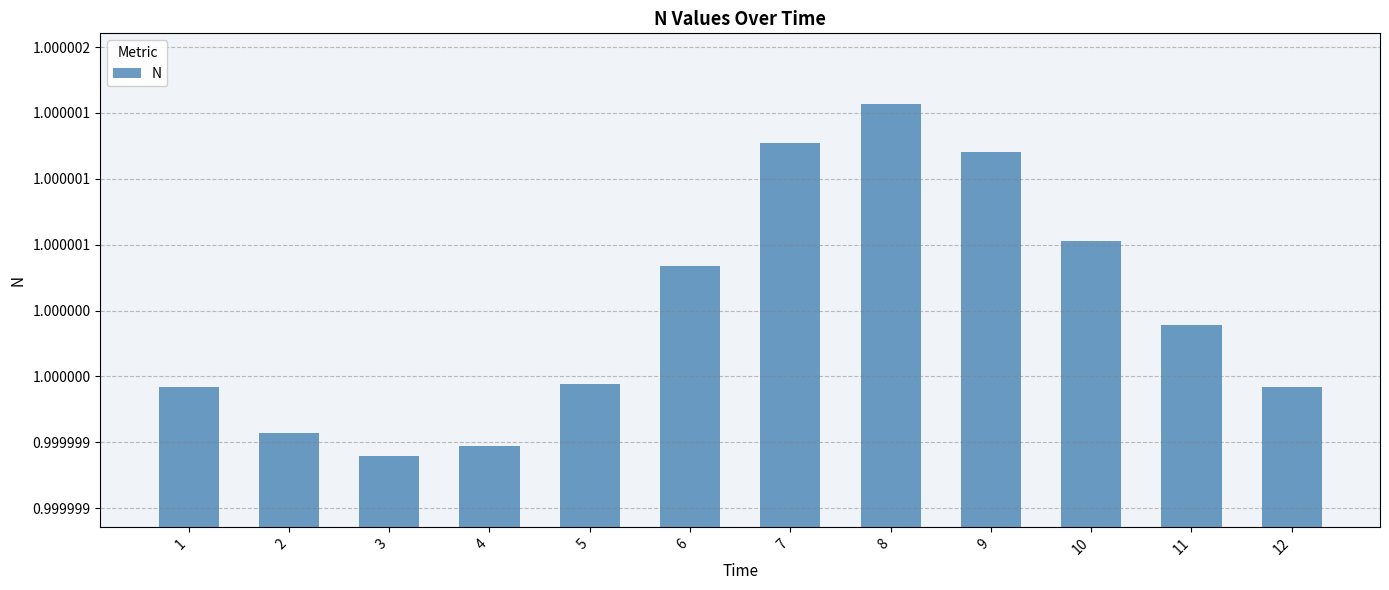

Does the chart contain any negative values?

No